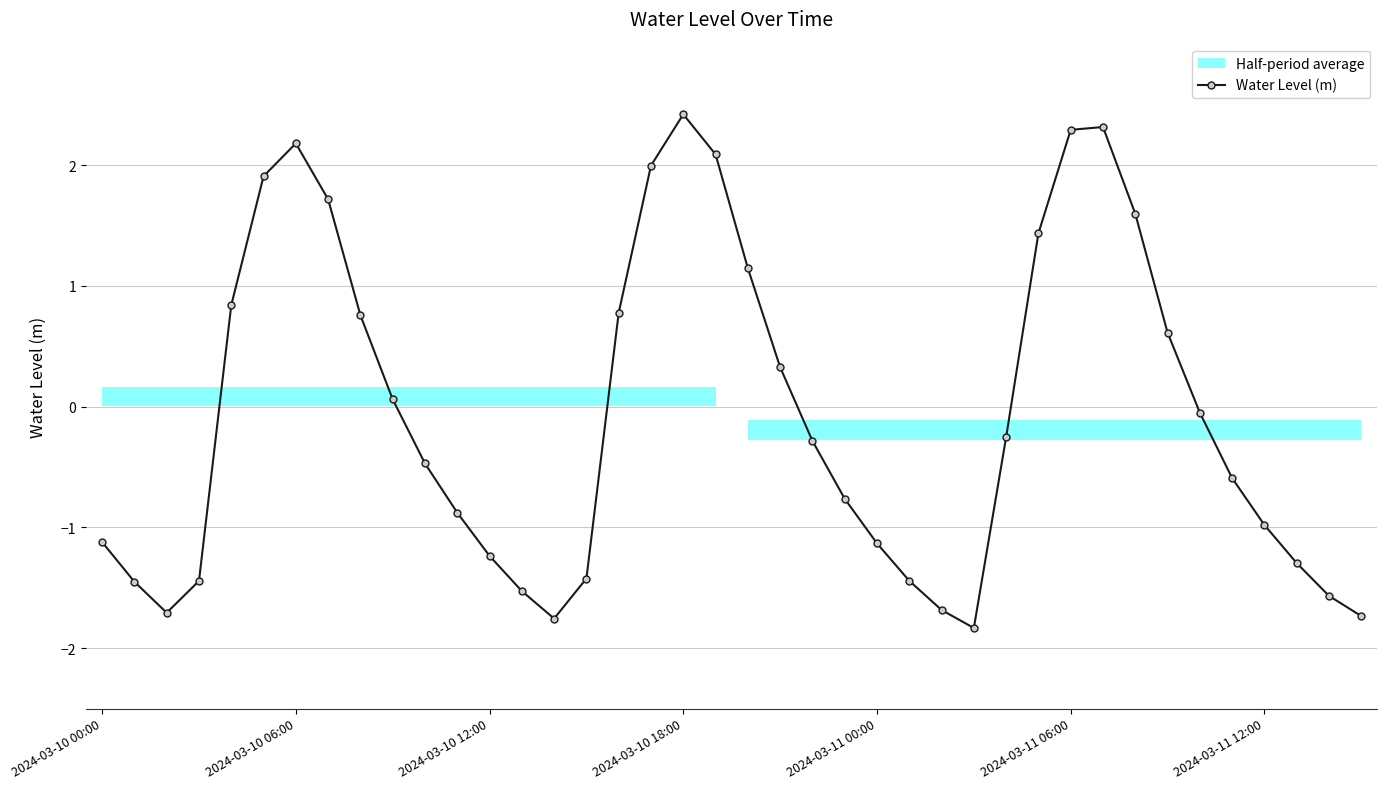

At which label is the value closest to 0?

34